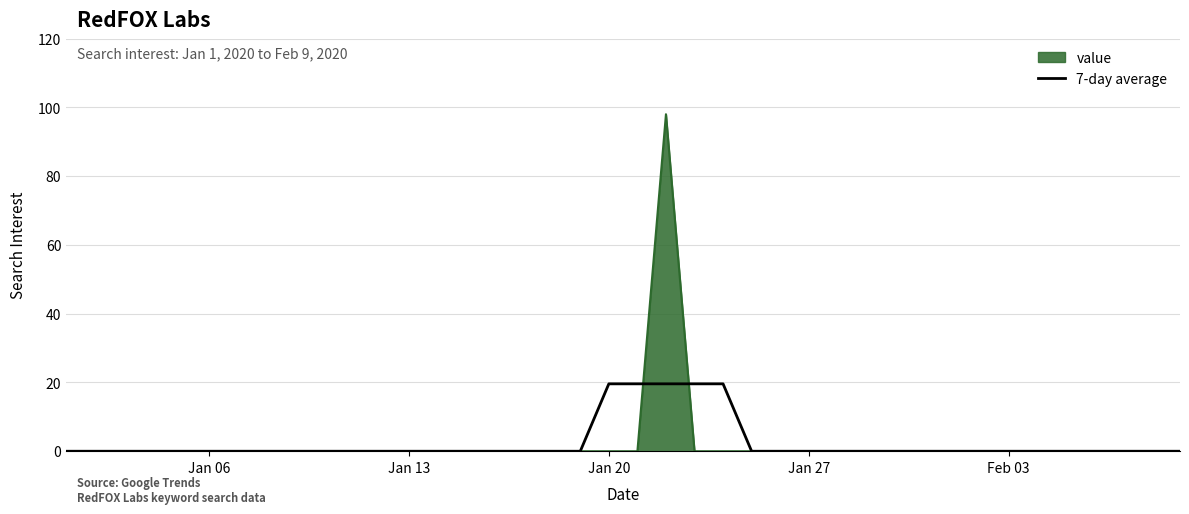

Which series has the widest spread of values?

value